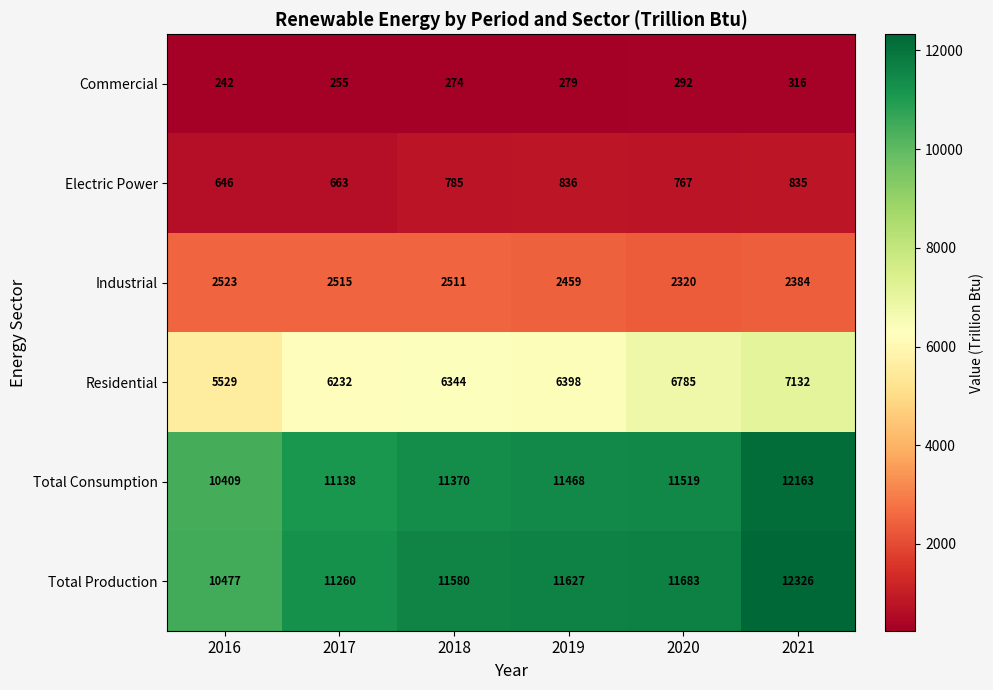

True or false: Total Production has a value of 7305 at 2020.

False